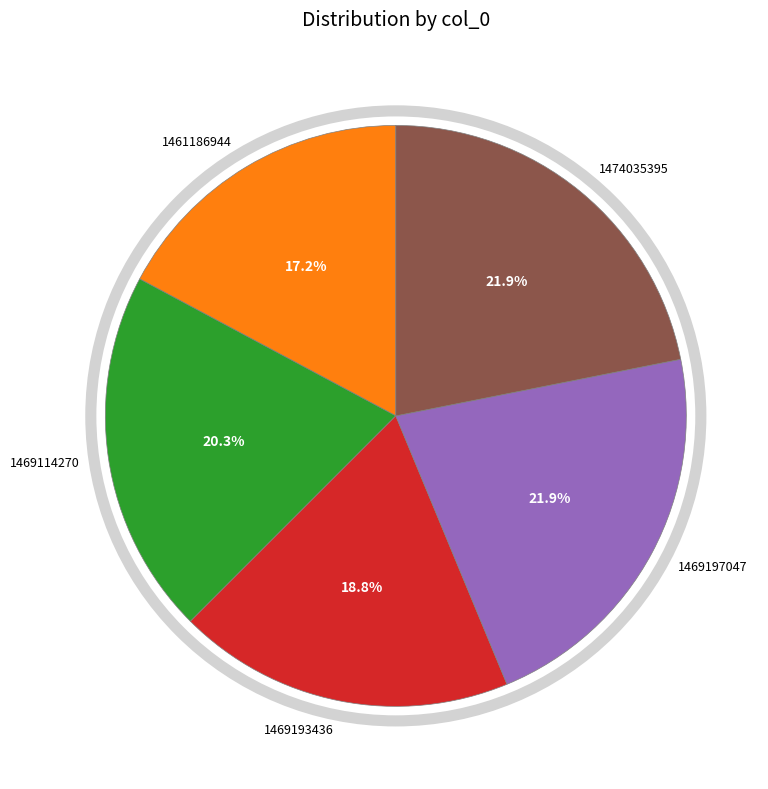

What is the smallest slice in the pie chart?

1461186944